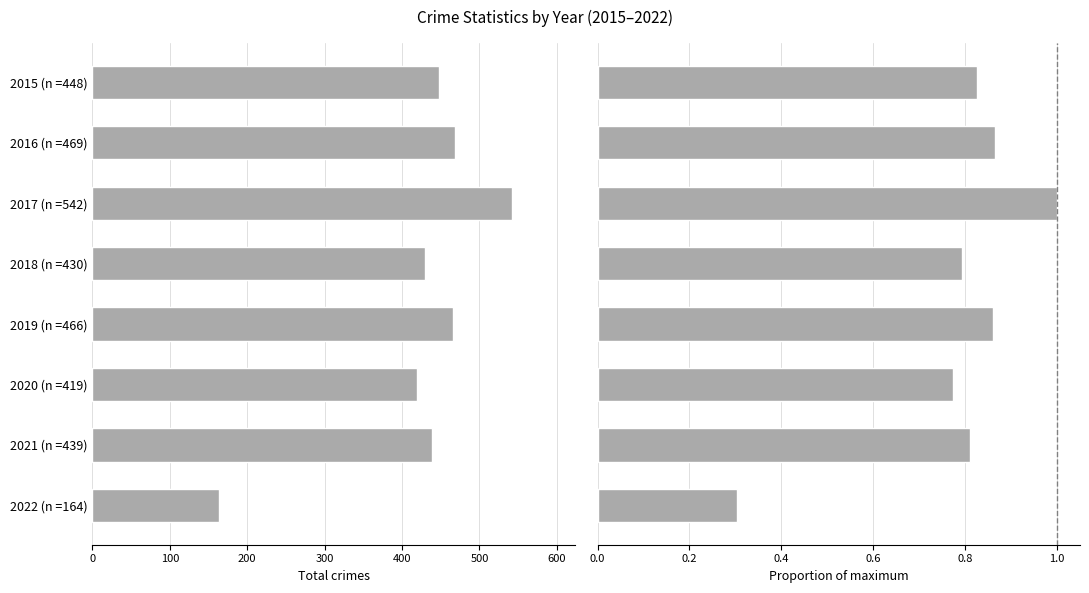

How many series are shown in this chart?

2